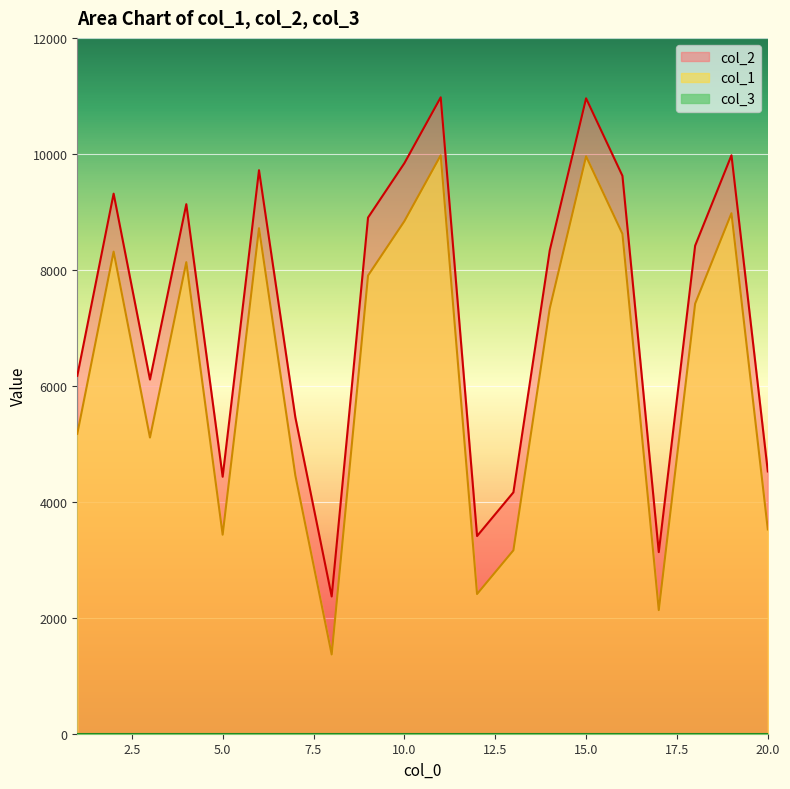

The value of col_1 at 10.0 is 8839. True or false?

True